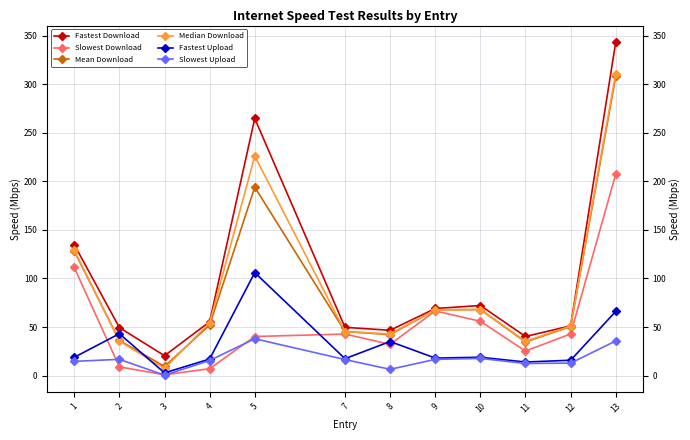

True or false: Fastest Download and Slowest Download cross at least once.

False